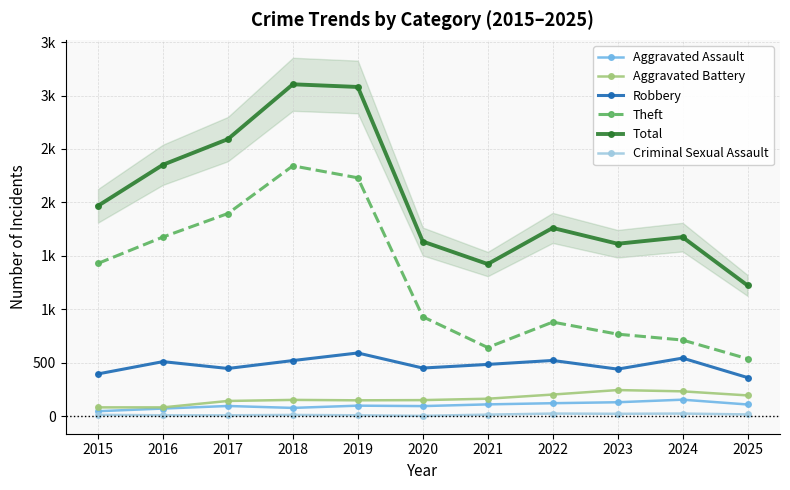

What is the difference between the Aggravated Assault values at 2016 and 2021?

39